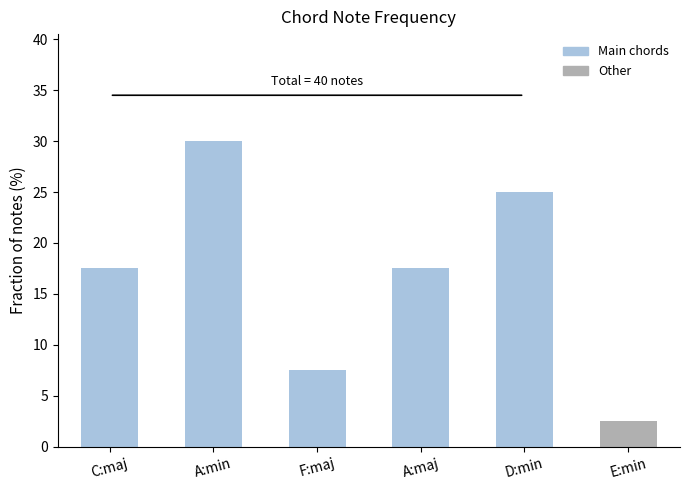

At which label does the data first exceed 17?

C:maj